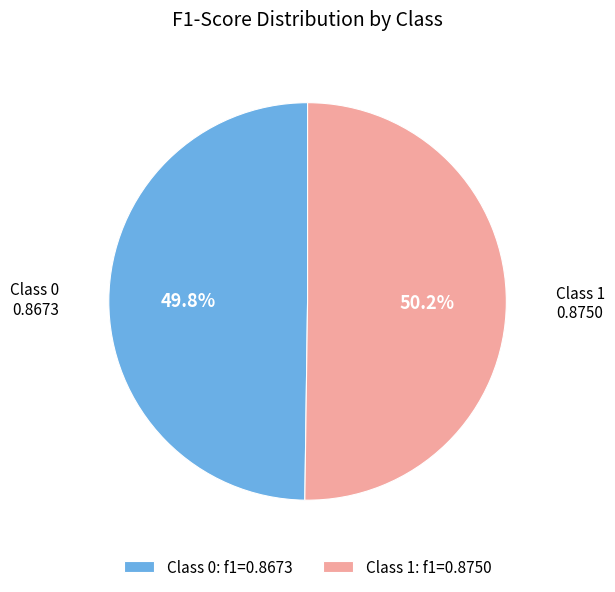

Is there any slice that represents more than half of the pie?

Yes